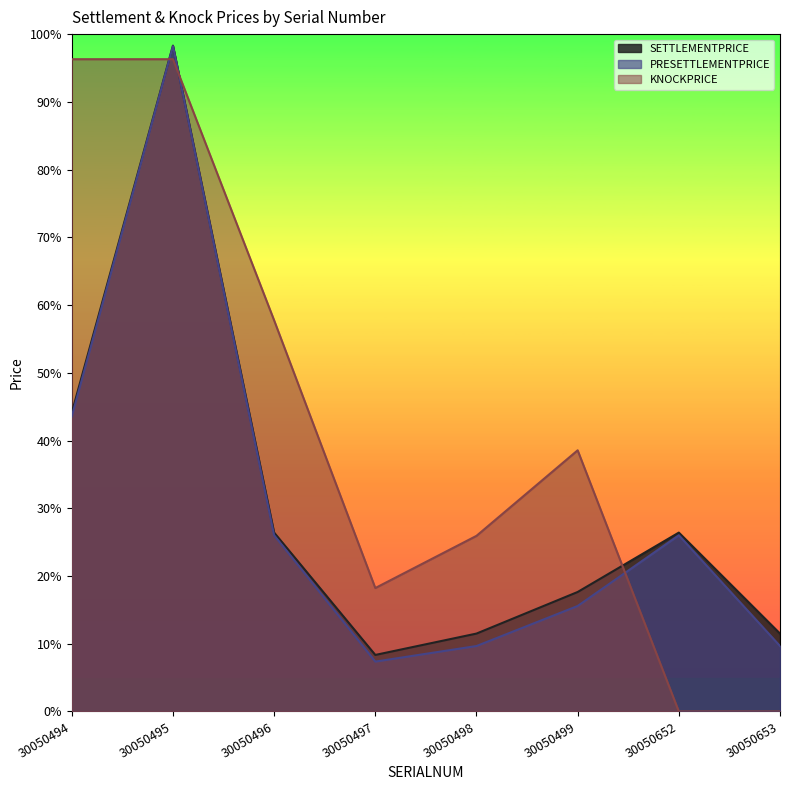

Between 30050499 and 30050653, which series saw the biggest shift?

KNOCKPRICE